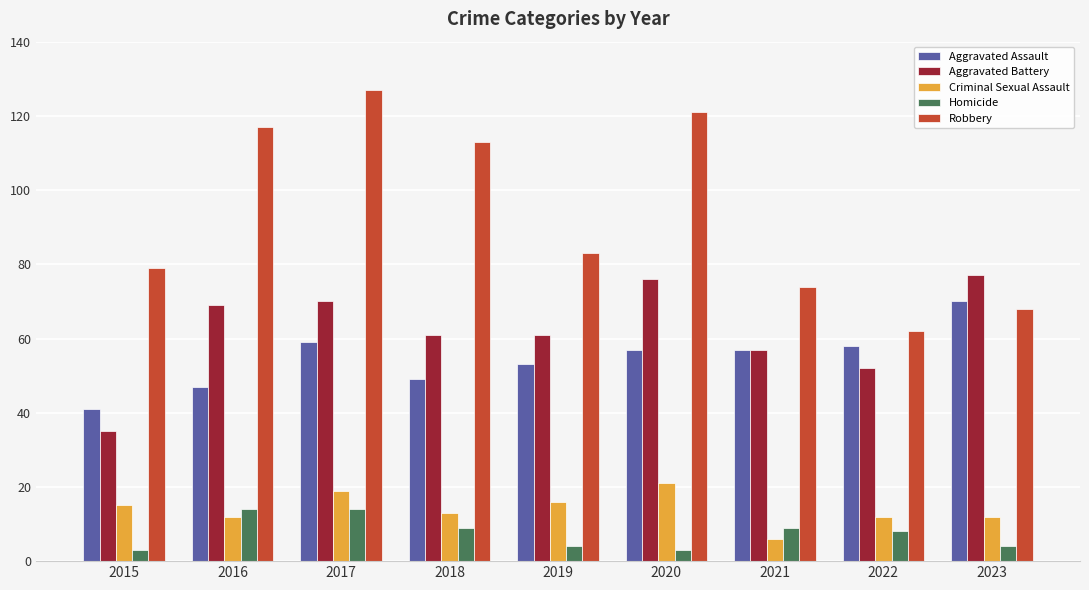

What are all the series names shown in the legend?

Aggravated Assault, Aggravated Battery, Criminal Sexual Assault, Homicide, Robbery